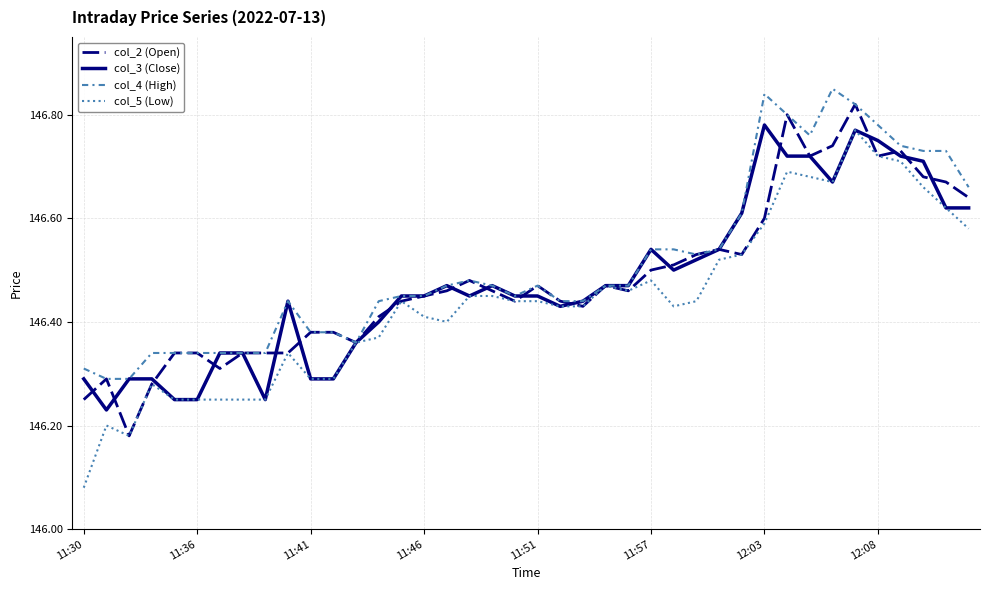

Which series has the largest range (max minus min)?

col_5 (Low)